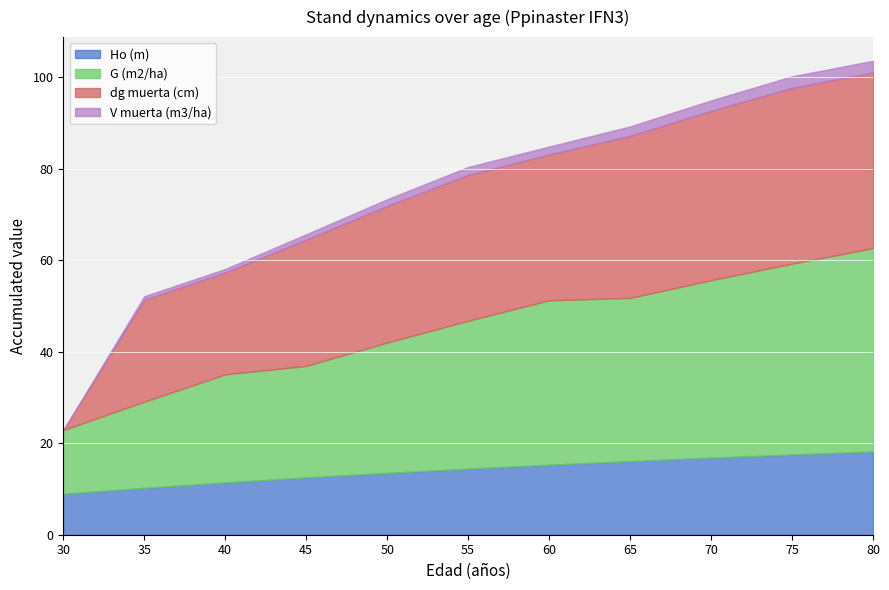

What value does the Ho (m) series have at 70?

16.9